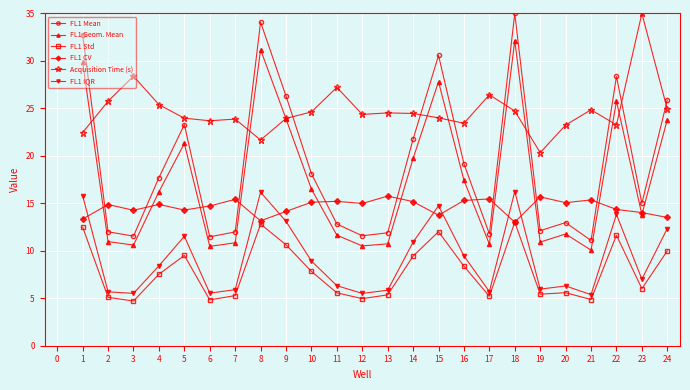

At 6, list the series in order from smallest to largest.

FL1 Std, FL1 IQR, FL1 Geom. Mean, FL1 Mean, FL1 CV, Acquisition Time (s)